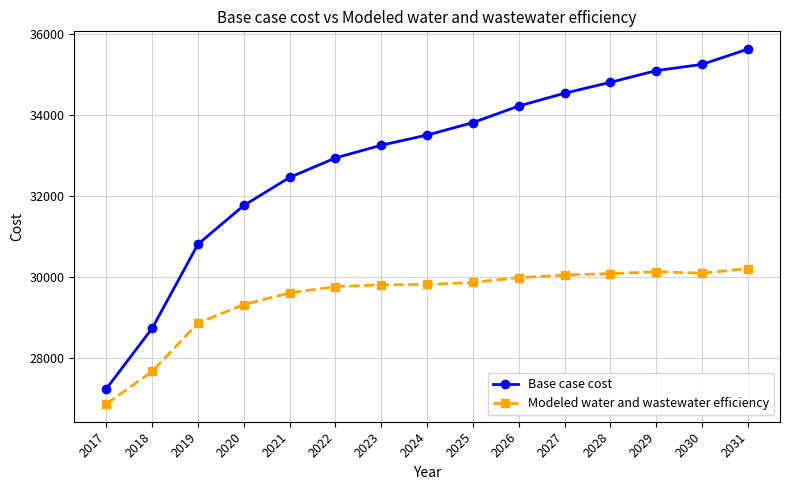

True or false: Modeled water and wastewater efficiency and Base case cost cross at least once.

False